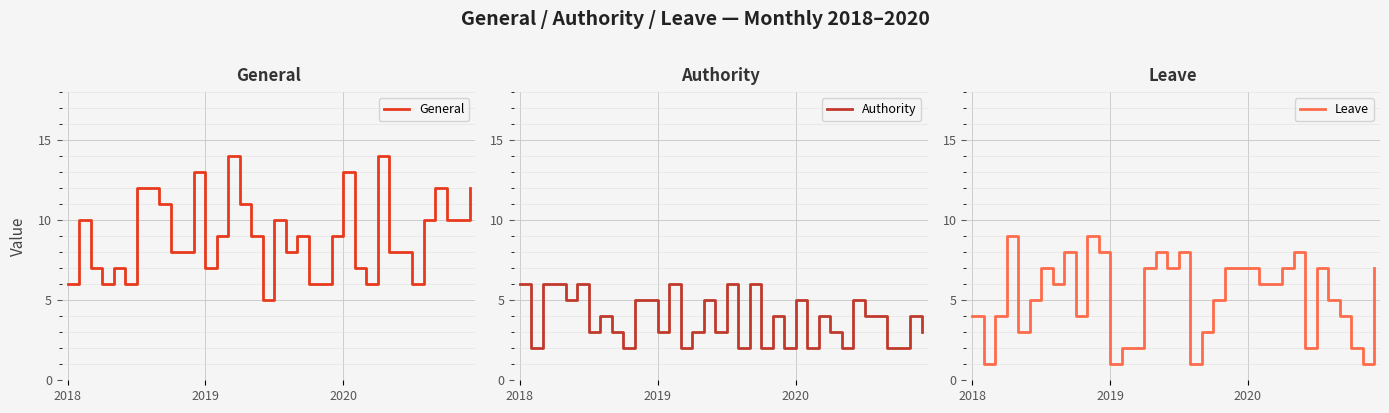

Where is the first local maximum for Leave?

3